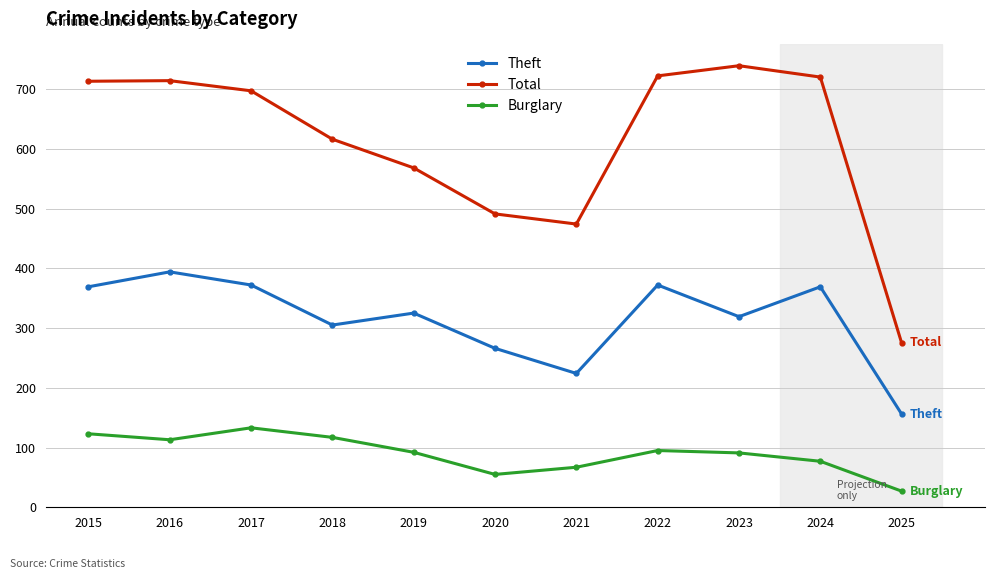

What is the sum of the Burglary values at 2015 and 2017?

256